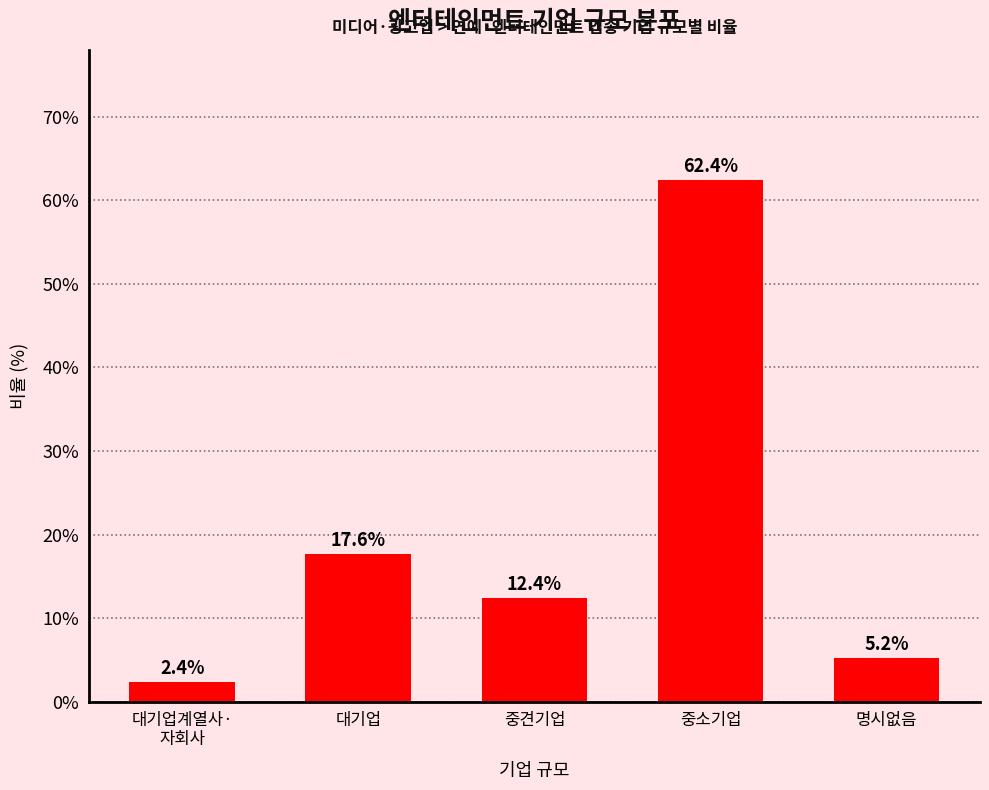

Are the bars horizontal?

No